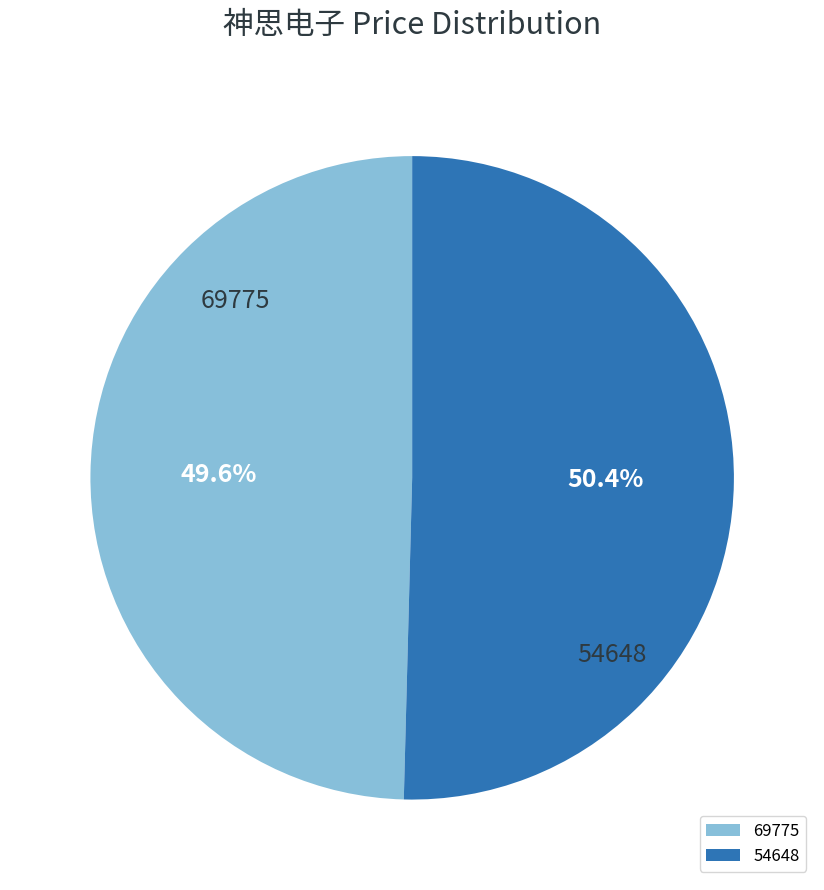

Which category accounts for the majority?

54648